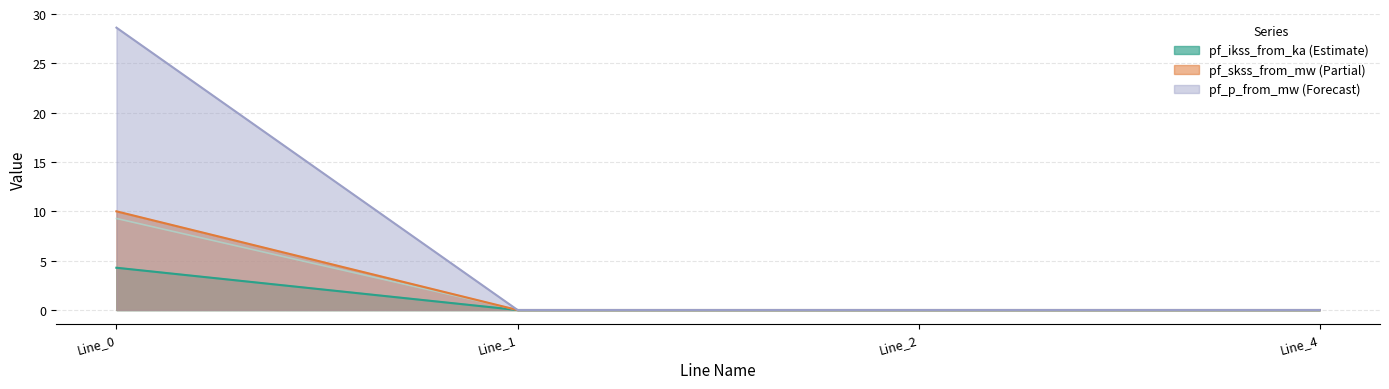

True or false: pf_p_from_mw and pf_ikss_from_ka intersect in this chart.

False